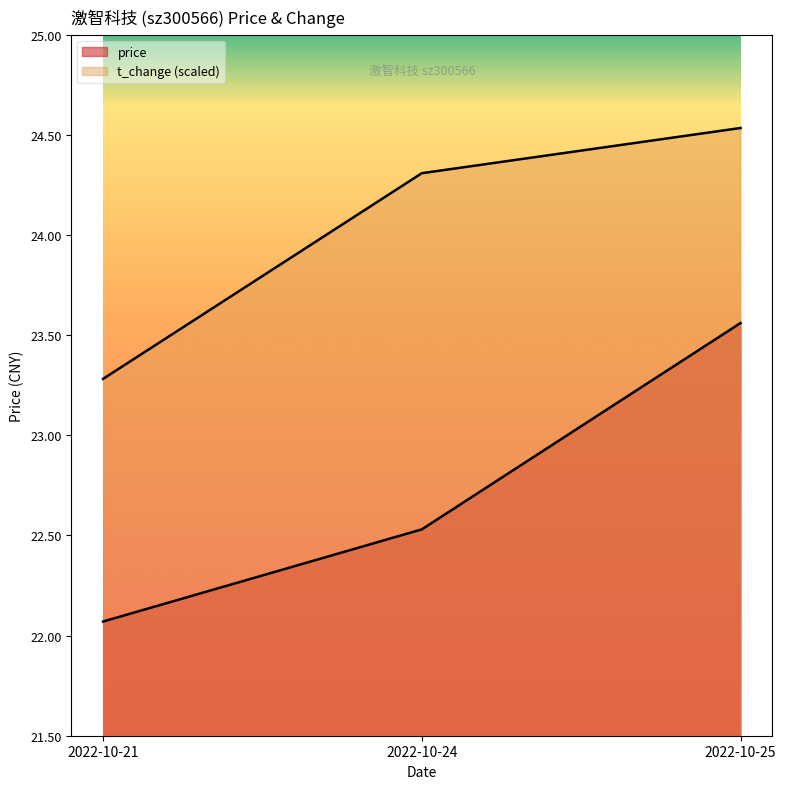

Which has a higher value, 2022-10-25 or 2022-10-21?

2022-10-25